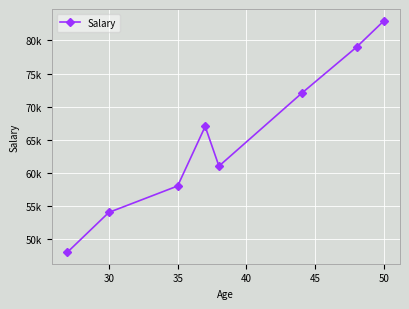

What is the difference between the maximum and minimum values?

35000